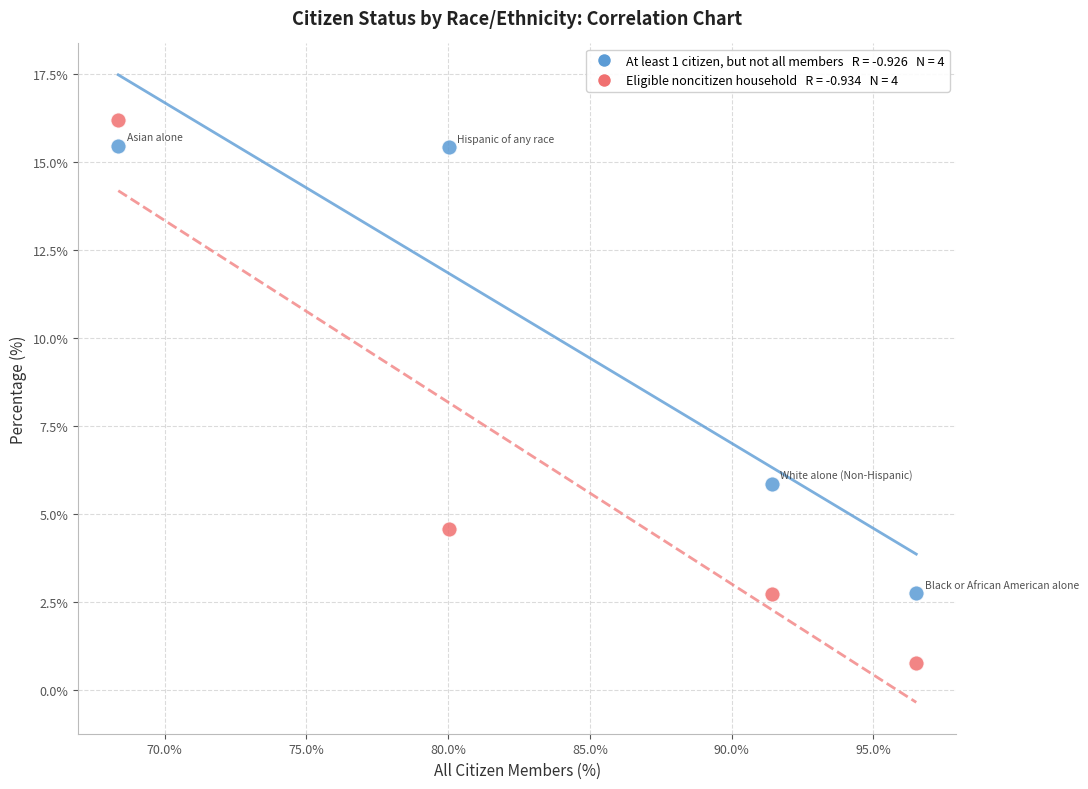

Across all series, what Y value is closest to 8?

5.8